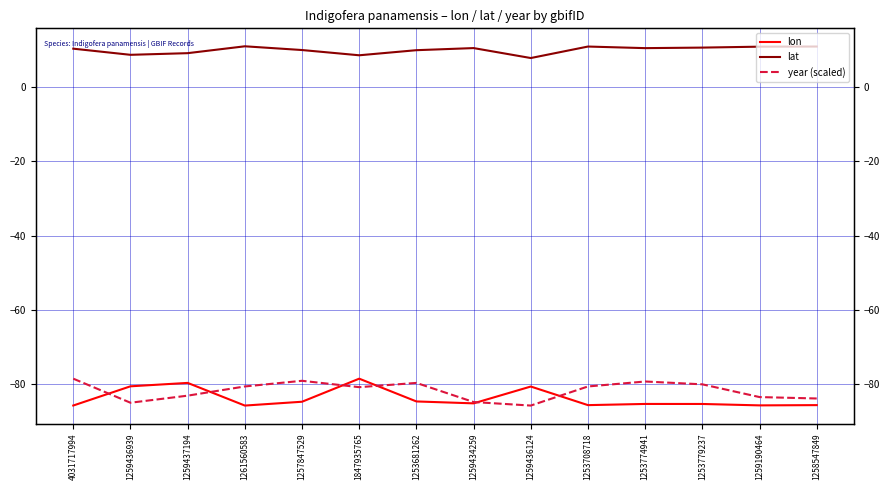

What is the maximum value shown in the chart?

10.9